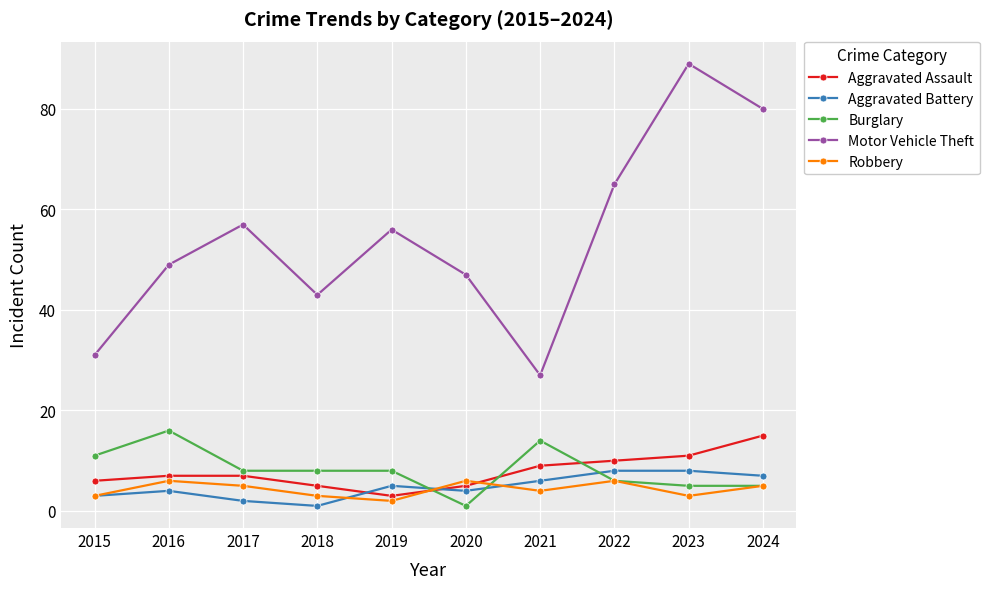

What is the difference between the Burglary values at 2015 and 2021?

3